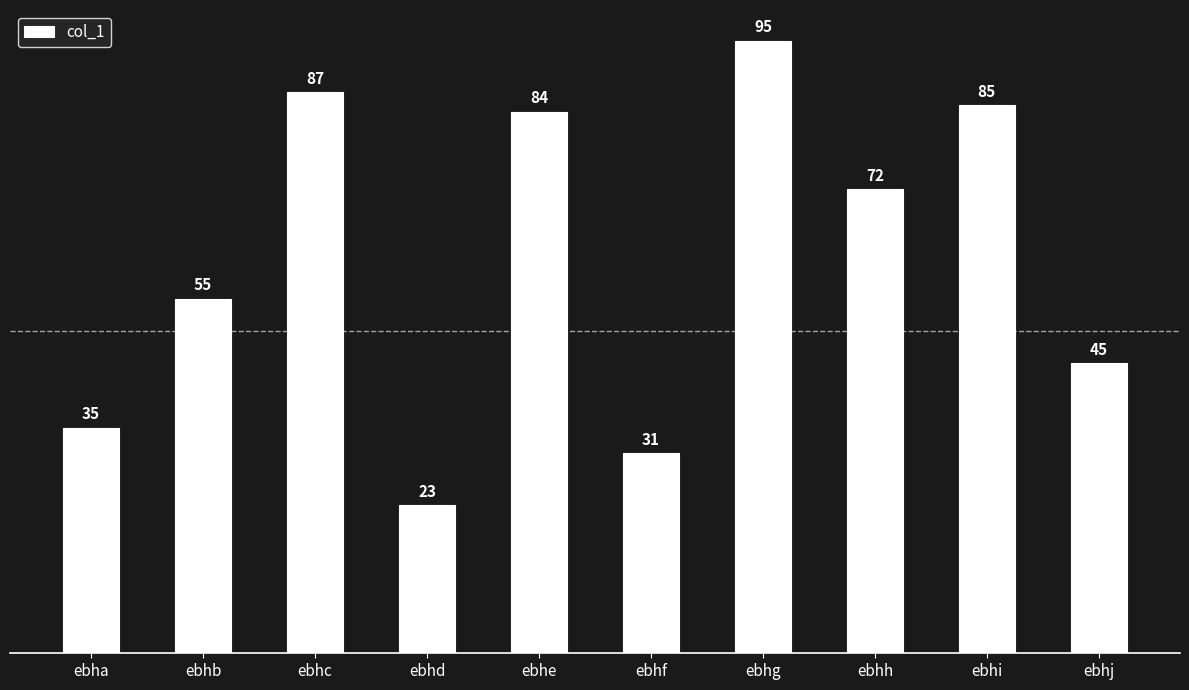

What is the difference between the maximum and minimum values?

72